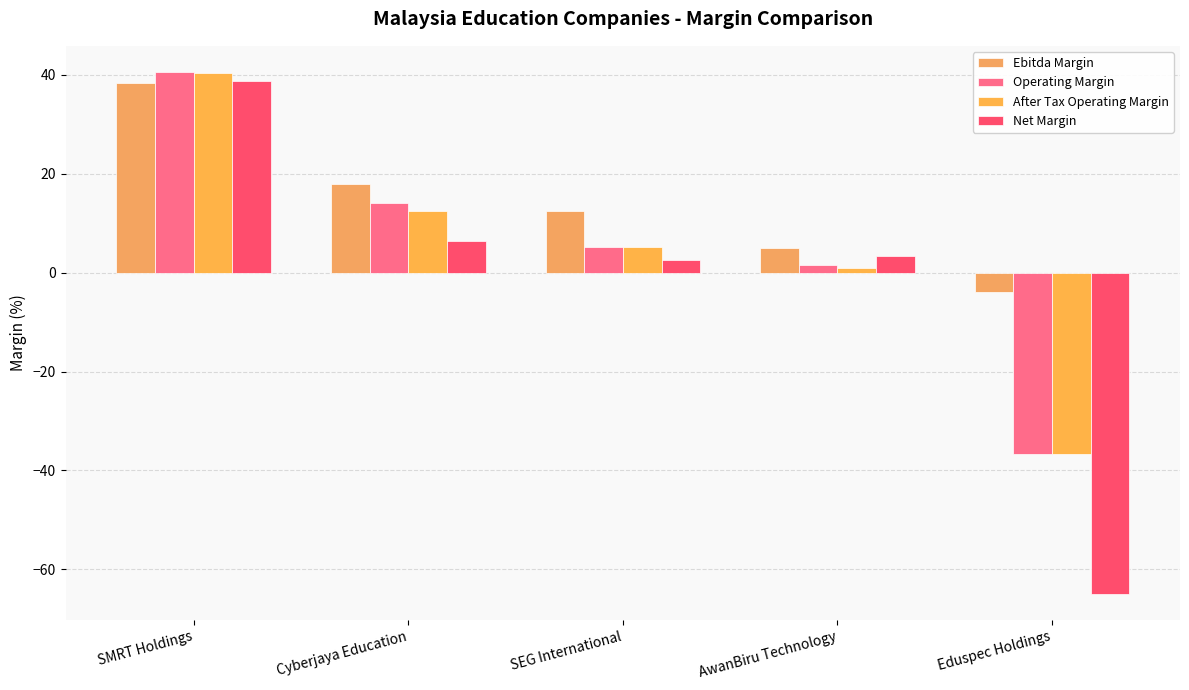

What is the label of the 2nd bar from the left?

Cyberjaya Education